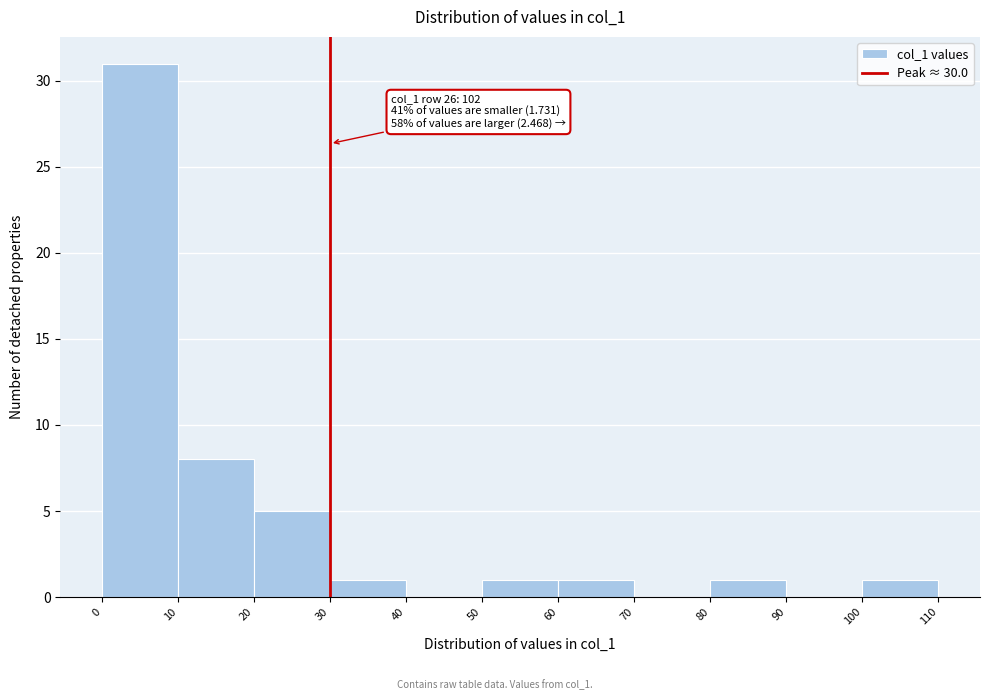

Which range on the x-axis has the tallest bar?

0 to 10